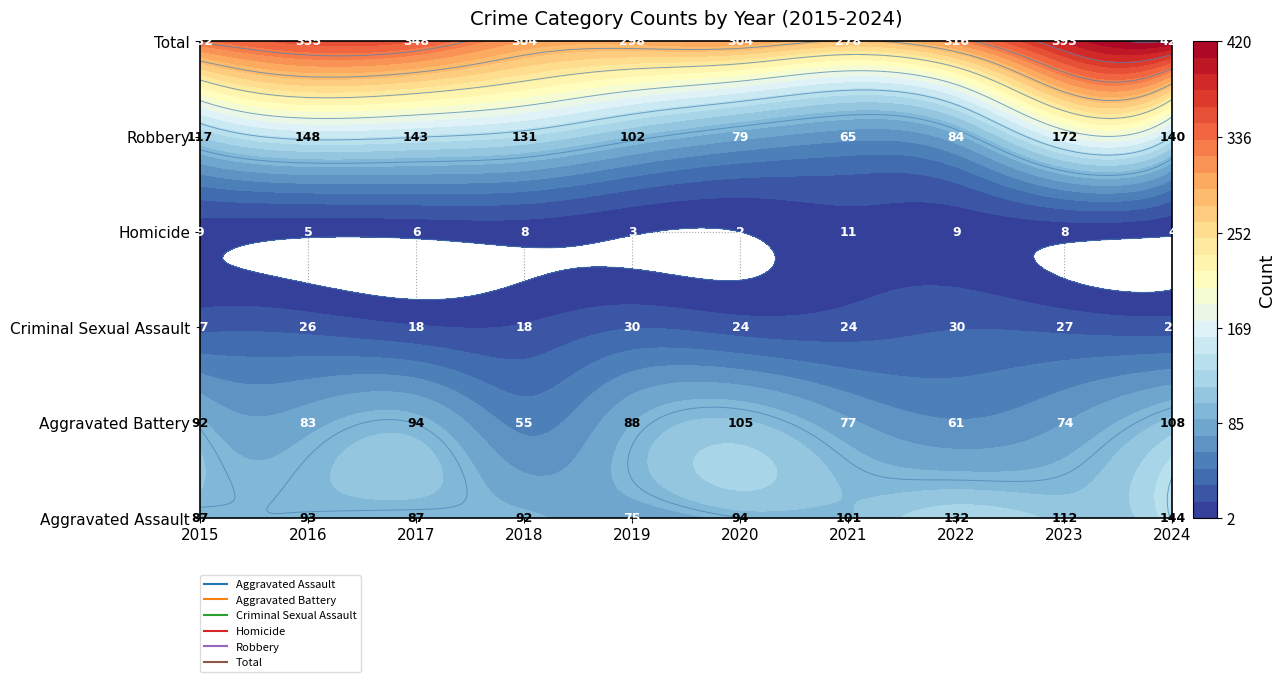

What is the difference between the second highest and minimum values in the Robbery series?

83